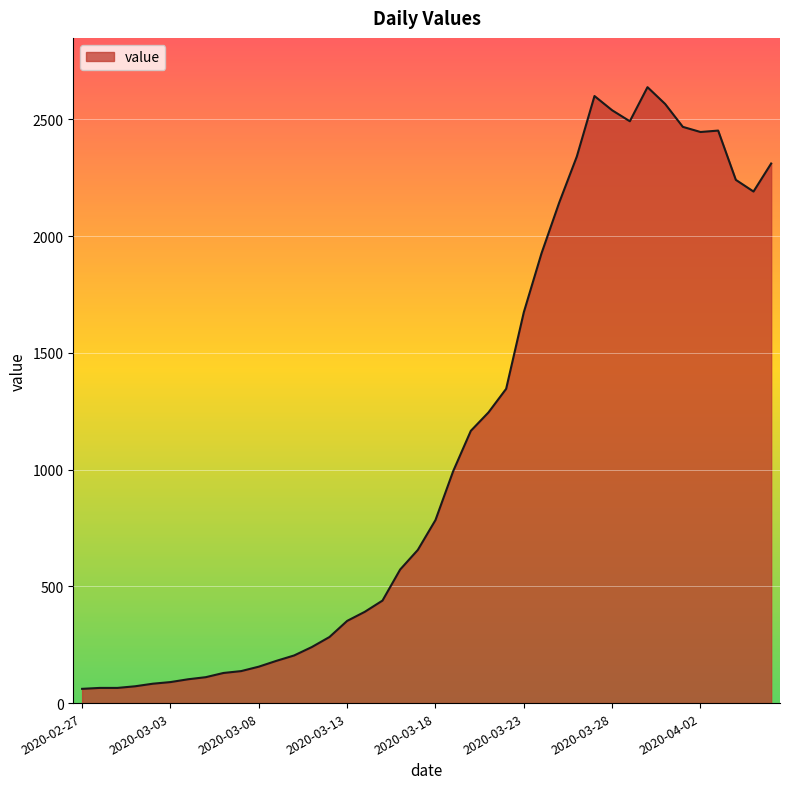

What is the smallest value displayed?

61